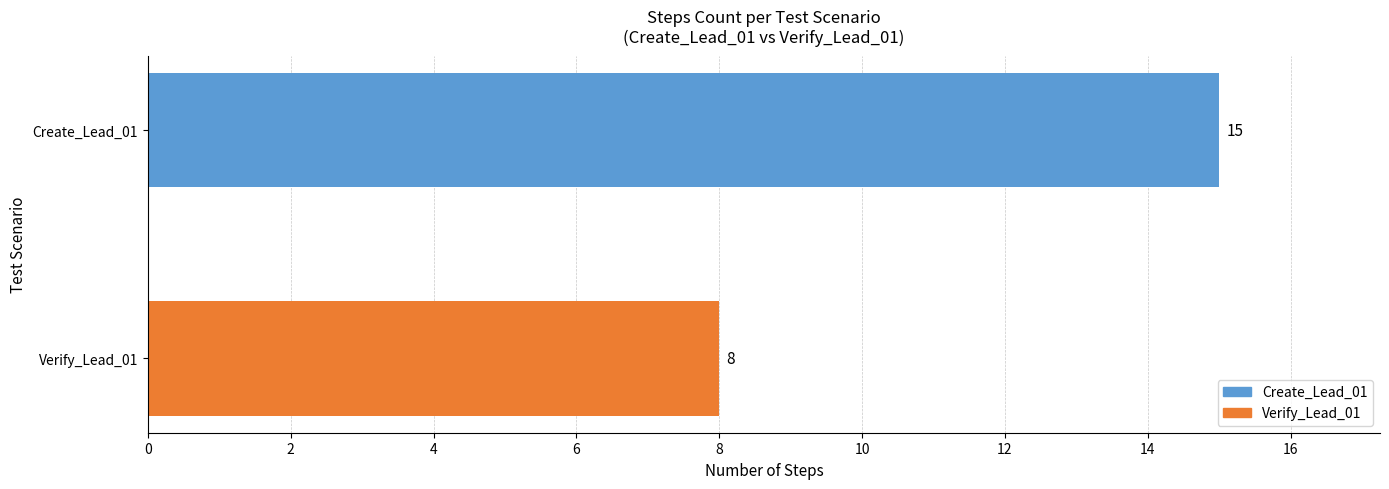

Does the chart contain any negative values?

No